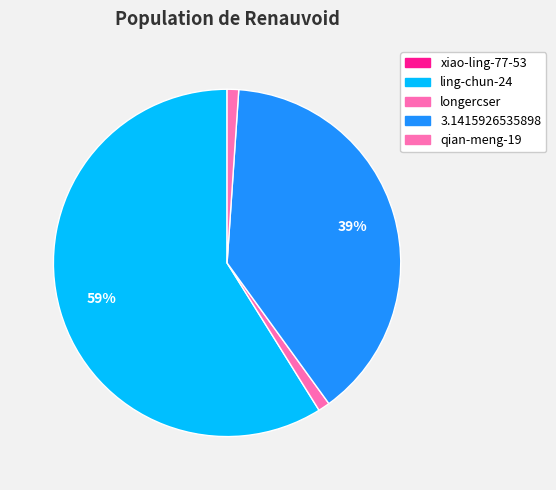

How many slices are in this pie chart?

5